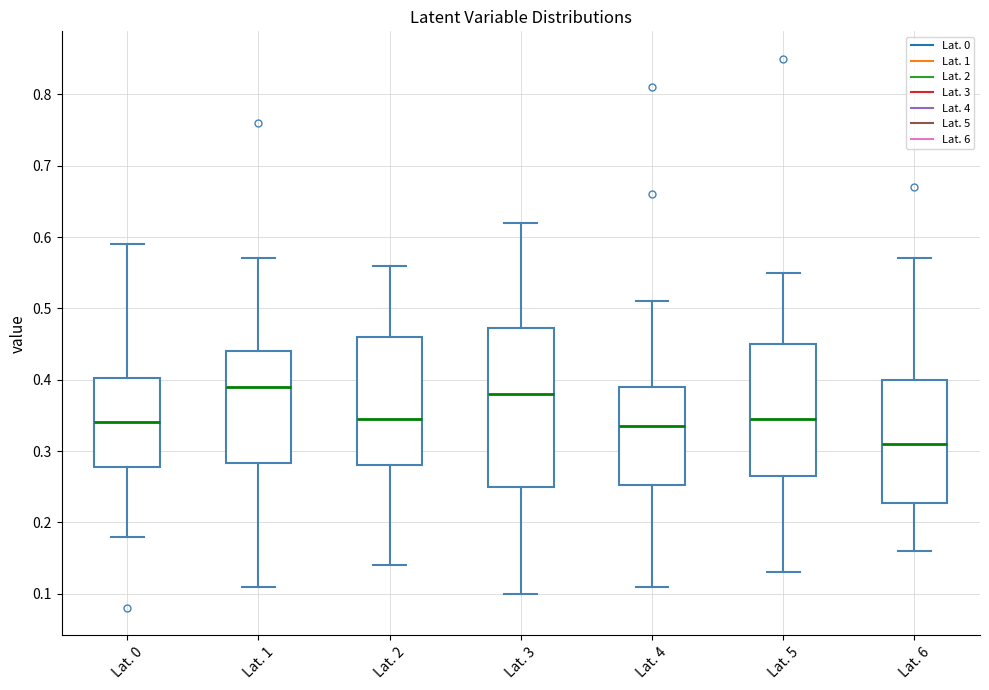

Which box is the tallest, from its lower edge to its upper edge?

Lat. 3